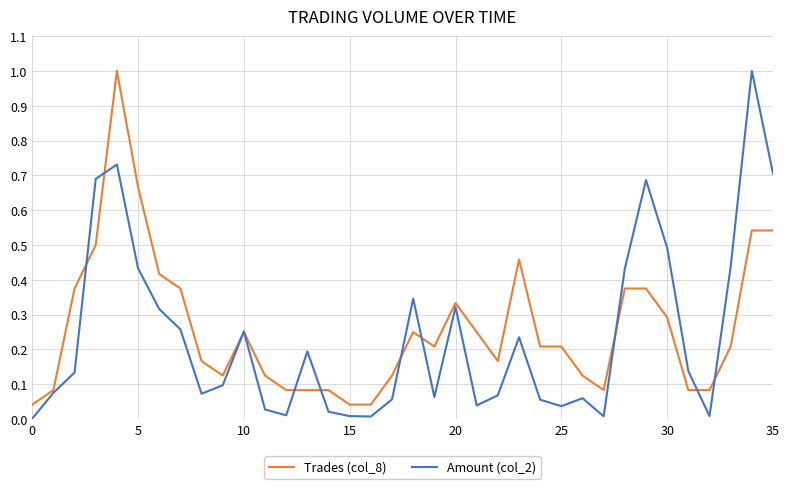

What is the highest value of the Trades (col_8) series?

1.0